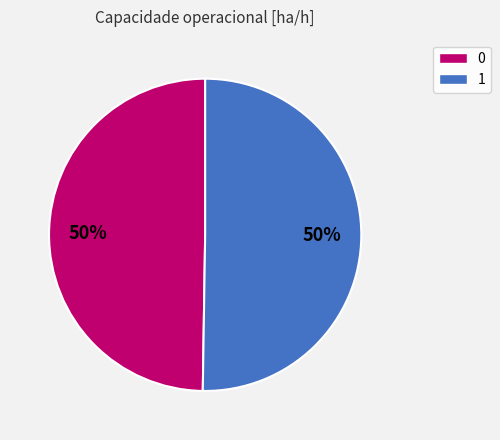

Is it true that 0 is 62% of the pie?

False